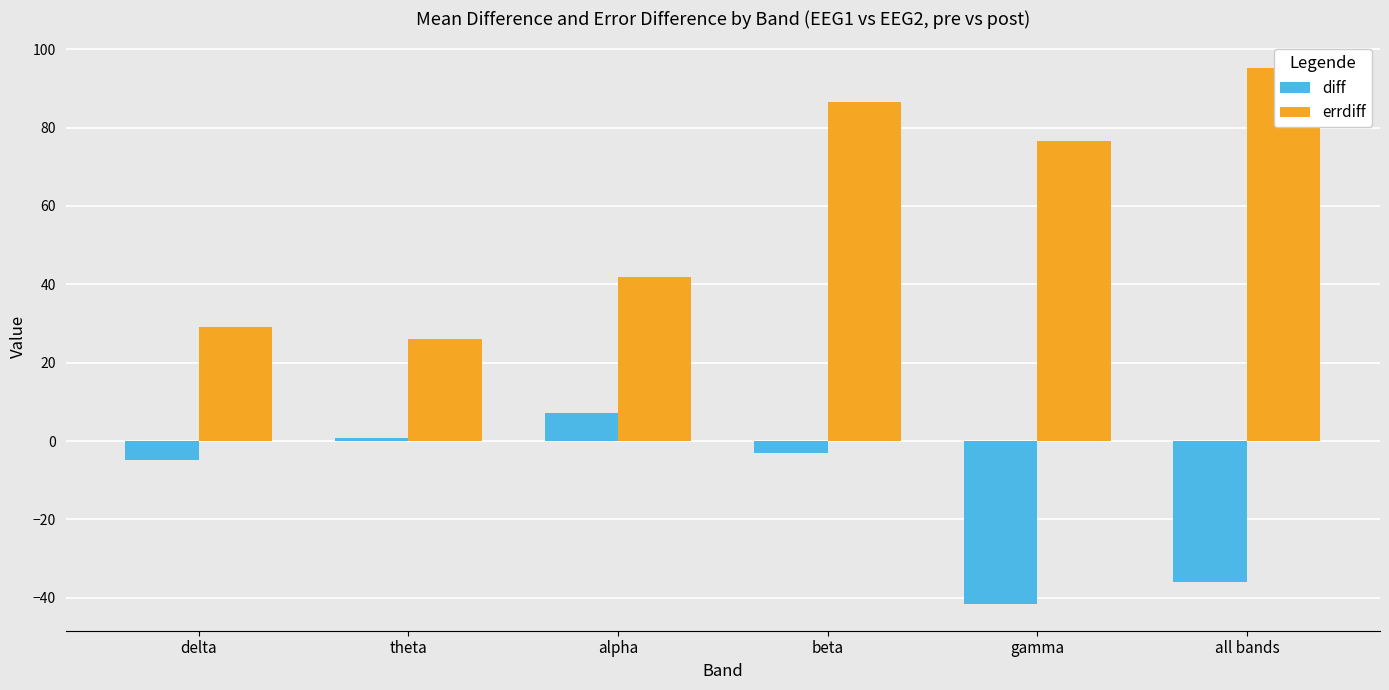

Reading right to left, list all the values displayed in this chart.

diff: all bands=-36.0	gamma=-41.5	beta=-3.0	alpha=7.2	theta=0.7	delta=-4.9
errdiff: all bands=95.1	gamma=76.6	beta=86.6	alpha=41.8	theta=26.1	delta=29.1